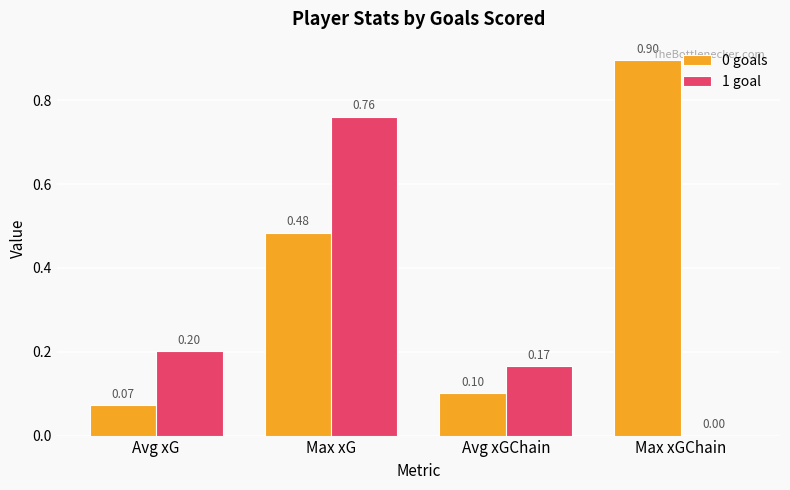

Which series has the widest spread of values?

0 goals